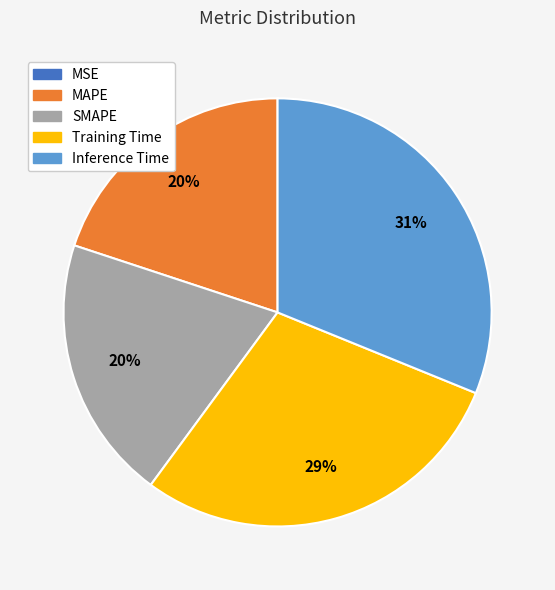

To the nearest percent, what portion does SMAPE represent?

20%